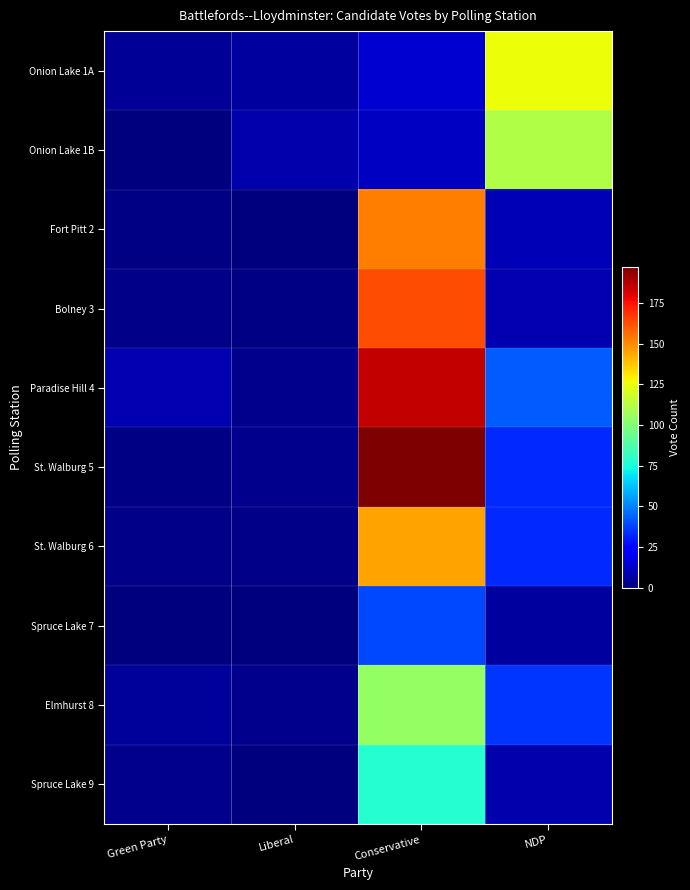

Reading left to right, extract all data points from this chart.

Onion Lake 1A: Green Party=4	Liberal=6	Conservative=14	NDP=126
Onion Lake 1B: Green Party=0	Liberal=8	Conservative=12	NDP=111
Fort Pitt 2: Green Party=1	Liberal=0	Conservative=153	NDP=10
Bolney 3: Green Party=2	Liberal=1	Conservative=163	NDP=9
Paradise Hill 4: Green Party=9	Liberal=3	Conservative=185	NDP=43
St. Walburg 5: Green Party=1	Liberal=3	Conservative=197	NDP=33
St. Walburg 6: Green Party=2	Liberal=2	Conservative=145	NDP=33
Spruce Lake 7: Green Party=0	Liberal=0	Conservative=39	NDP=6
Elmhurst 8: Green Party=5	Liberal=3	Conservative=104	NDP=35
Spruce Lake 9: Green Party=3	Liberal=0	Conservative=78	NDP=8